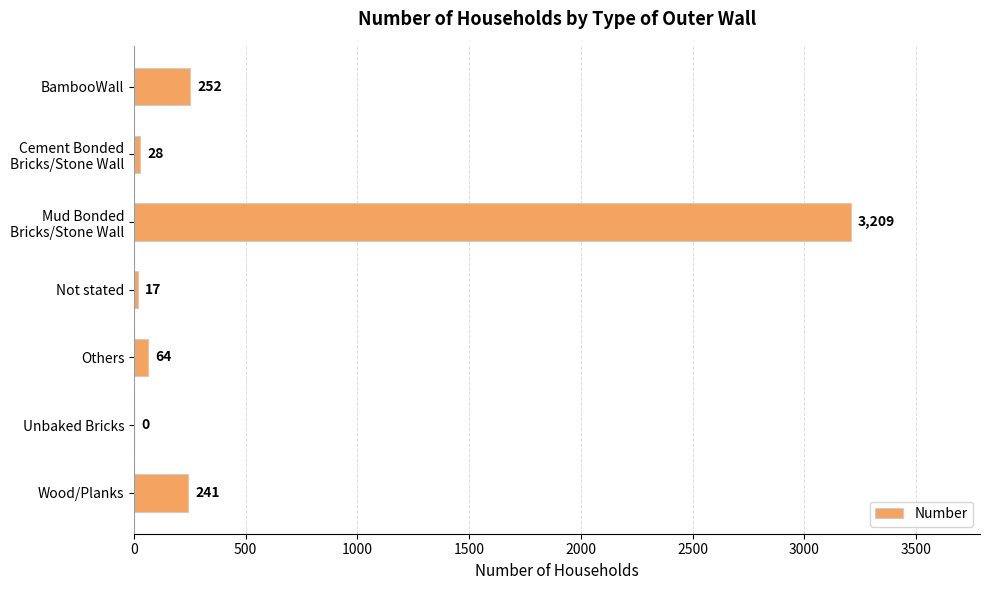

What is the approximate value at Others, to the nearest 100?

100